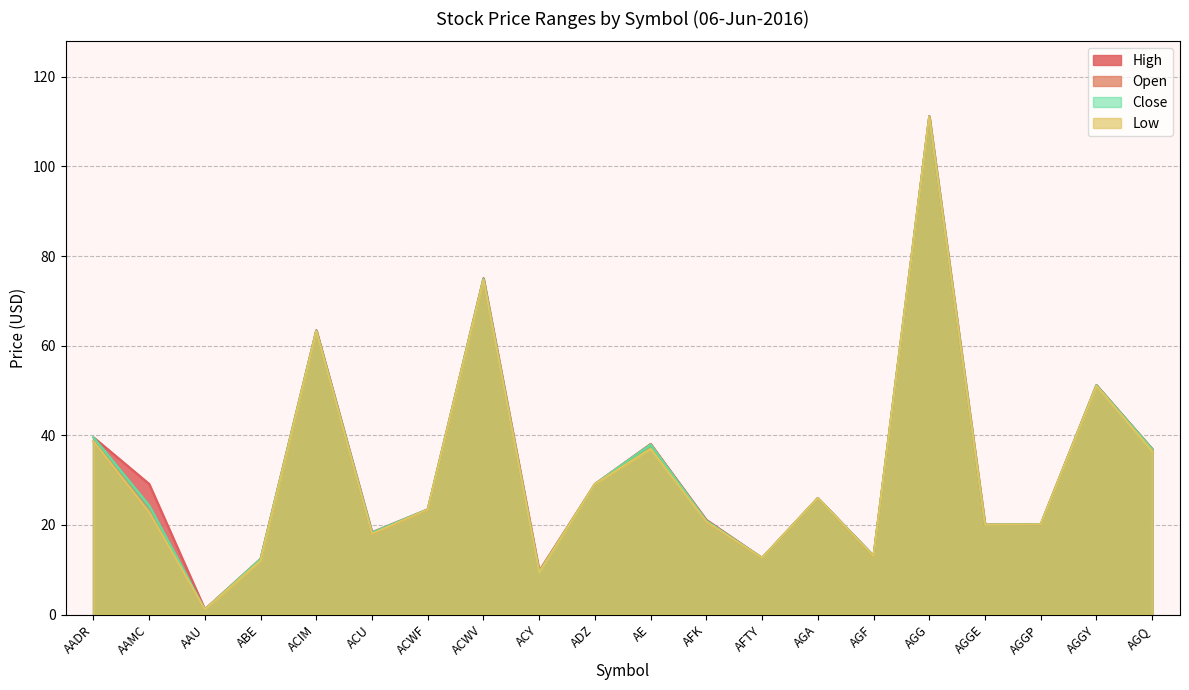

Rank the categories by Low value from highest to lowest.

AGG, ACWV, ACIM, AGGY, AADR, AE, AGQ, ADZ, AGA, ACWF, AAMC, AFK, AGGP, AGGE, ACU, AGF, AFTY, ABE, ACY, AAU